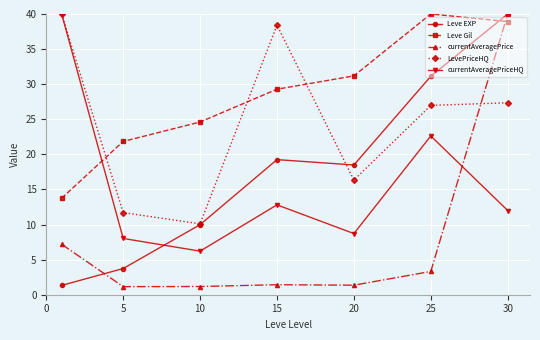

Which series ends up on top after the final intersection of currentAveragePrice and LevePriceHQ?

currentAveragePrice